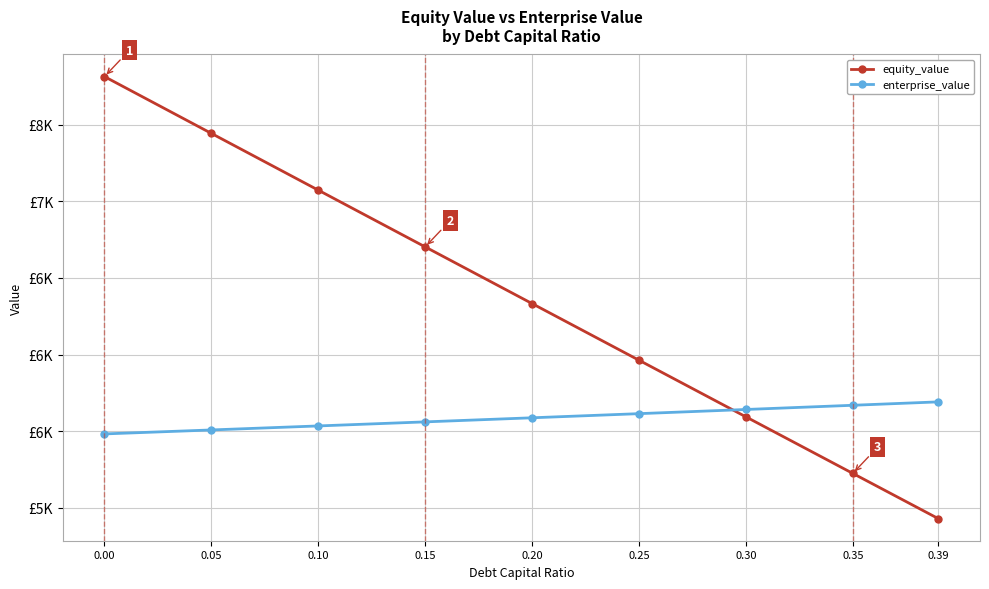

What are all the series names shown in the legend?

equity_value, enterprise_value